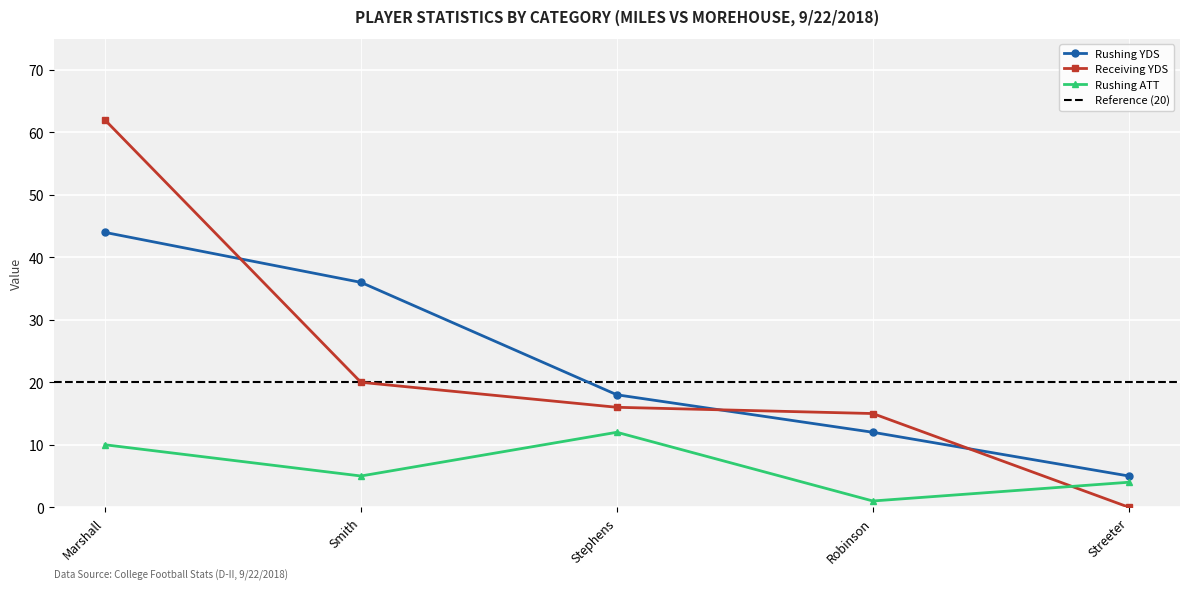

What is the value of the Rushing ATT point at the 1st from the left?

10